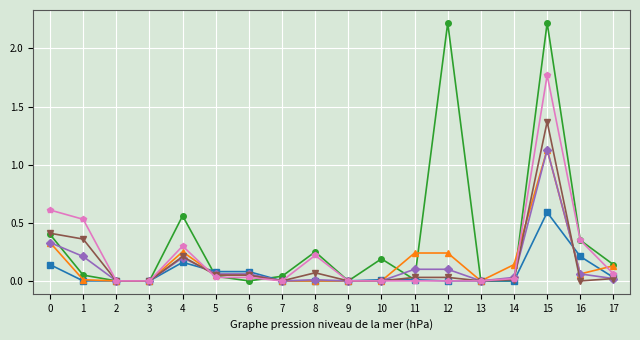

What is the greatest value displayed?

2.2